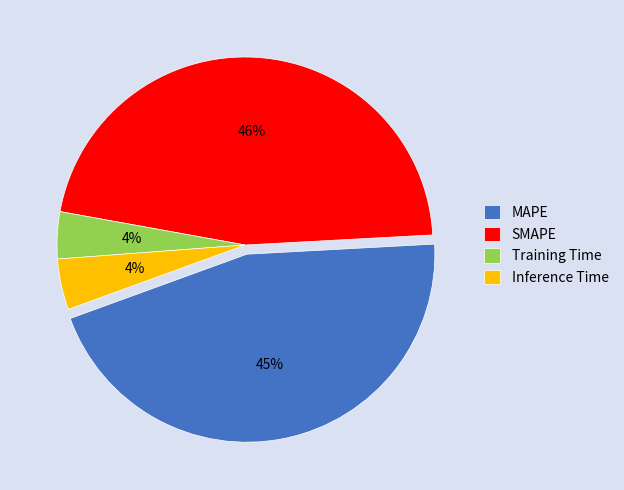

Which has a higher value, MAPE or Inference Time?

MAPE